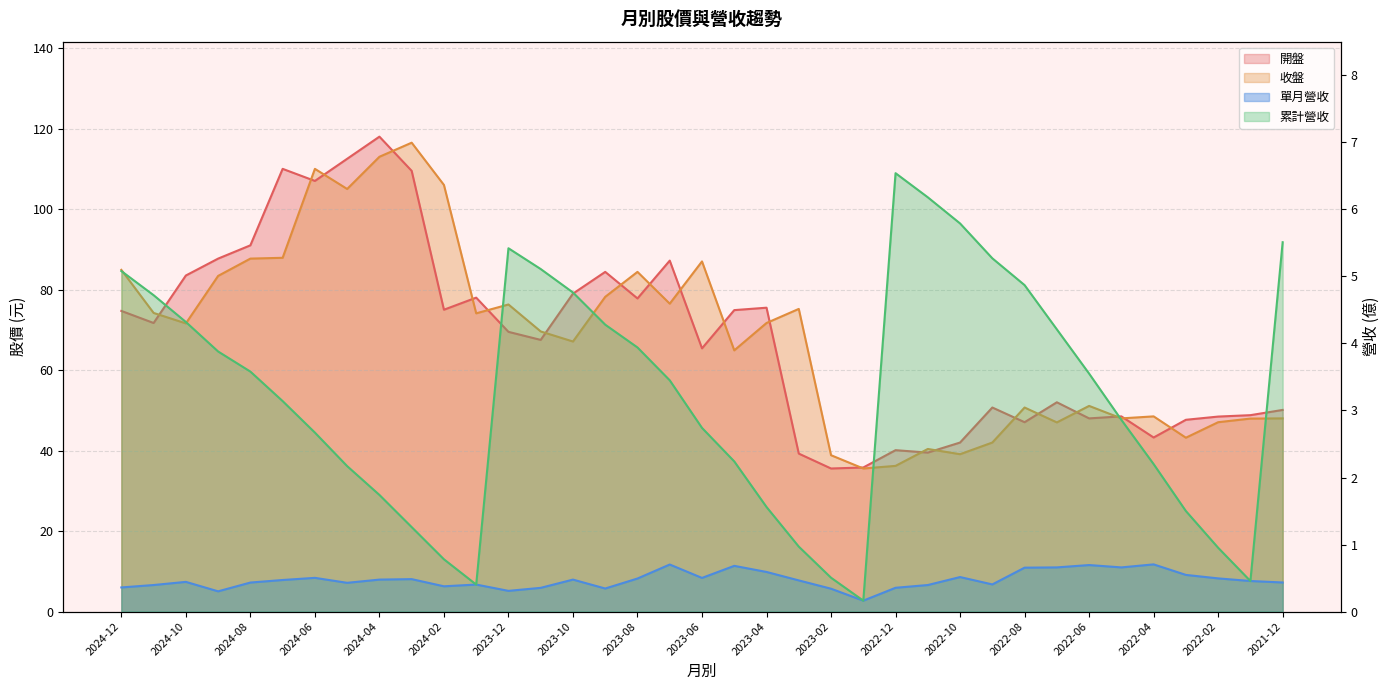

What is the total value across all series at 2022-08?

103.3